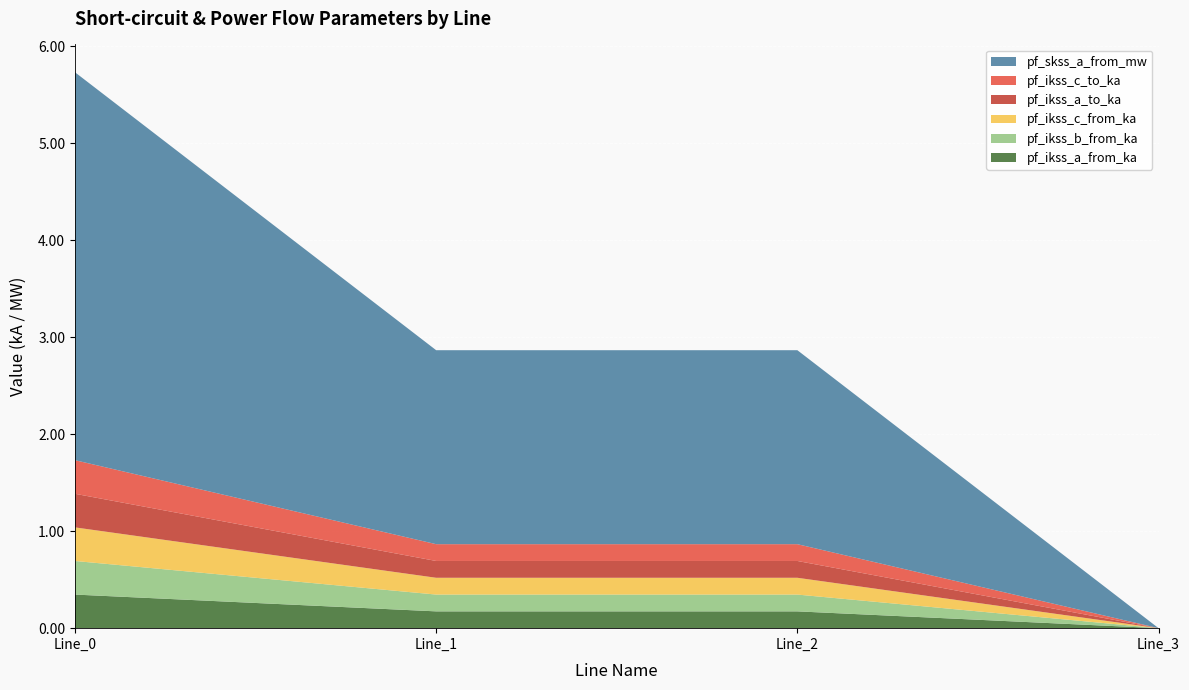

Reading right to left, list all the values displayed in this chart.

pf_ikss_a_from_ka: Line_3=0.0	Line_2=0.2	Line_1=0.2	Line_0=0.3
pf_ikss_b_from_ka: Line_3=0.0	Line_2=0.2	Line_1=0.2	Line_0=0.3
pf_ikss_c_from_ka: Line_3=0.0	Line_2=0.2	Line_1=0.2	Line_0=0.3
pf_ikss_a_to_ka: Line_3=0.0	Line_2=0.2	Line_1=0.2	Line_0=0.3
pf_ikss_c_to_ka: Line_3=0.0	Line_2=0.2	Line_1=0.2	Line_0=0.3
pf_skss_a_from_mw: Line_3=0.0	Line_2=2.0	Line_1=2.0	Line_0=4.0